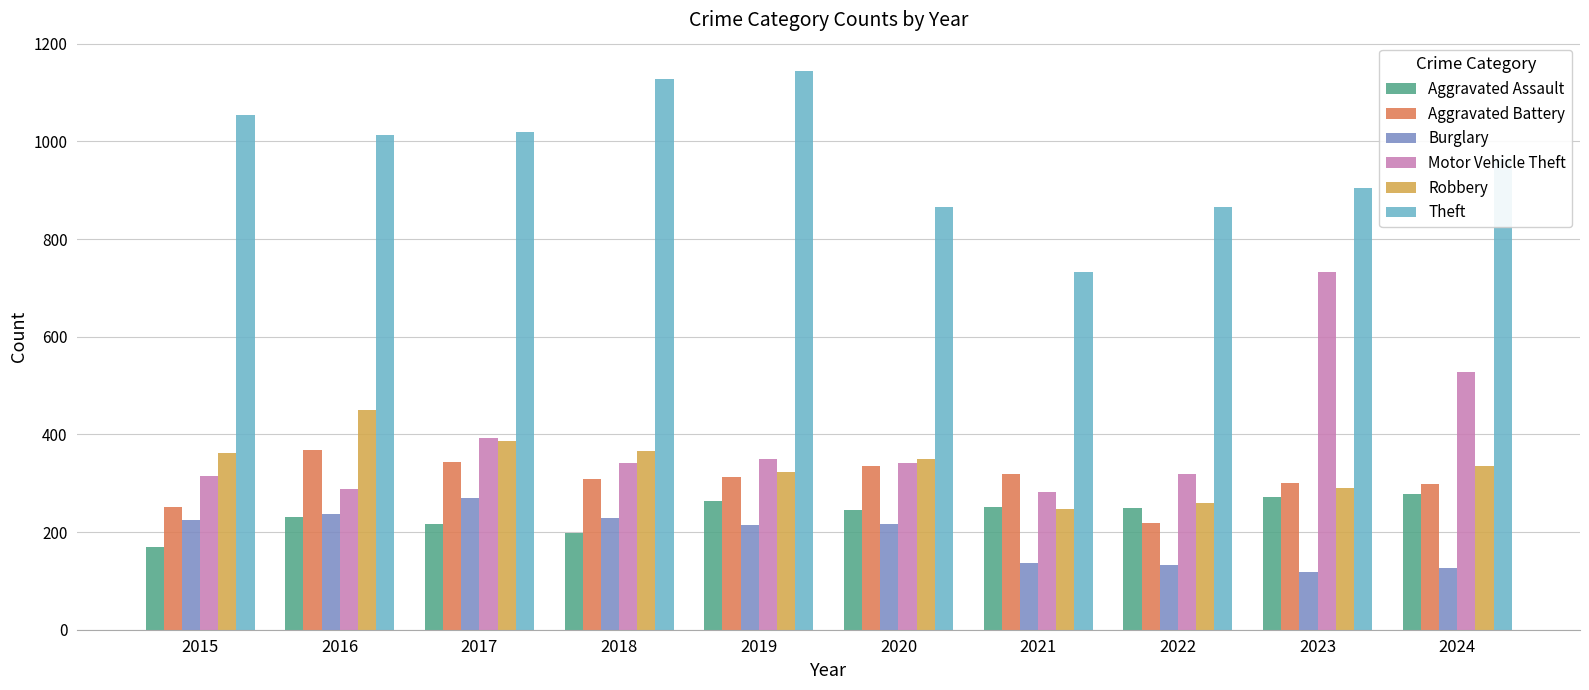

What is the difference between the highest and lowest values at 2017?

803